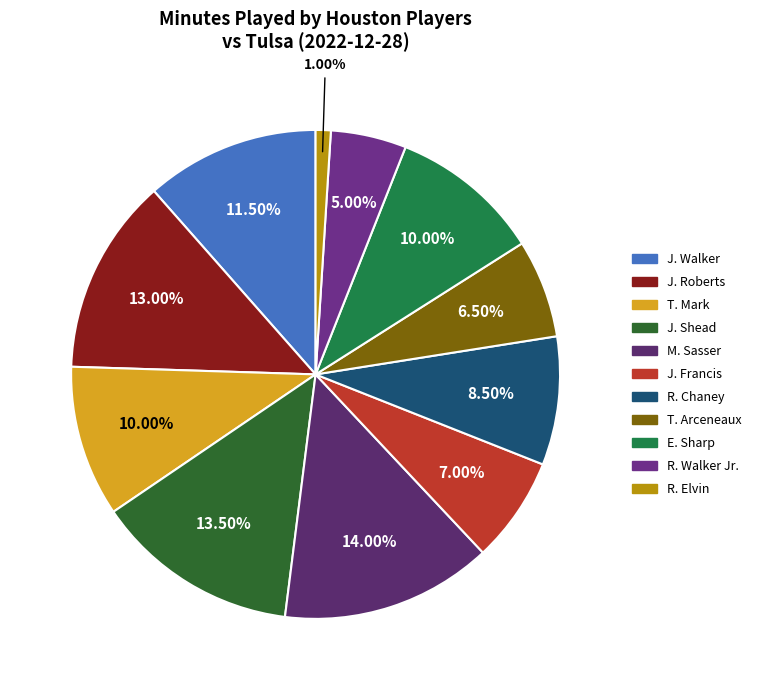

The E. Sharp slice represents 10% of the pie. True or false?

True